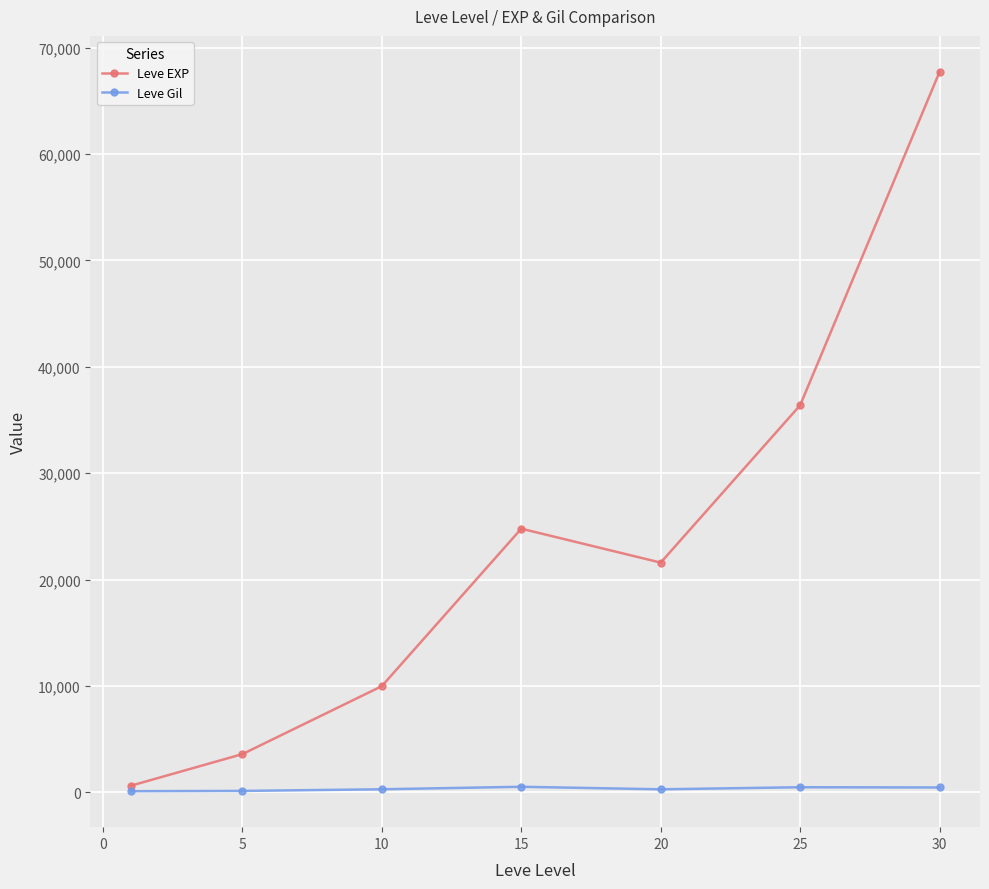

Which series has the largest total across all categories?

Leve EXP